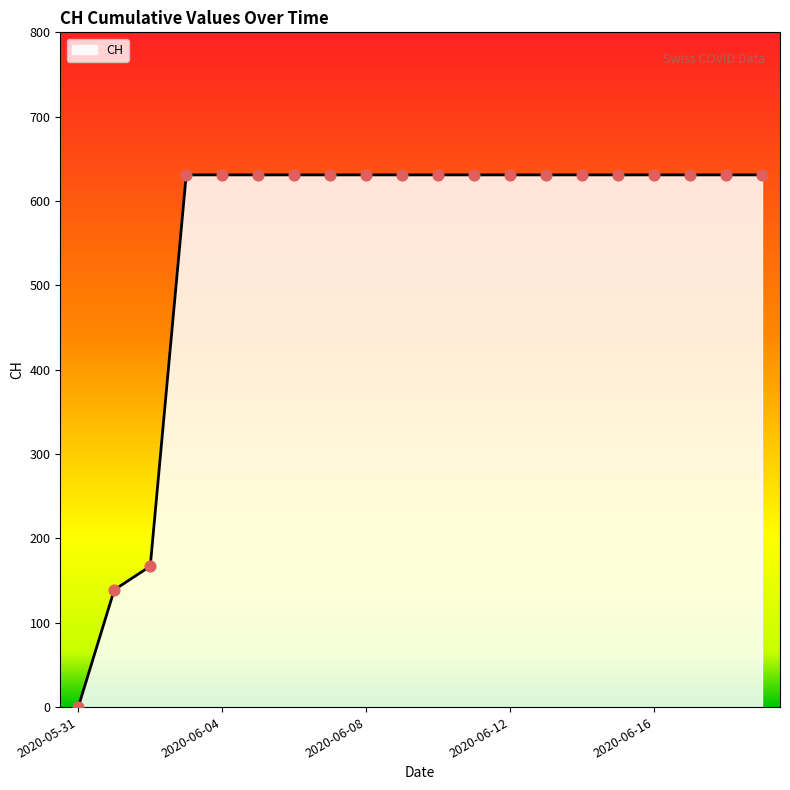

What is the maximum value shown in the chart?

631